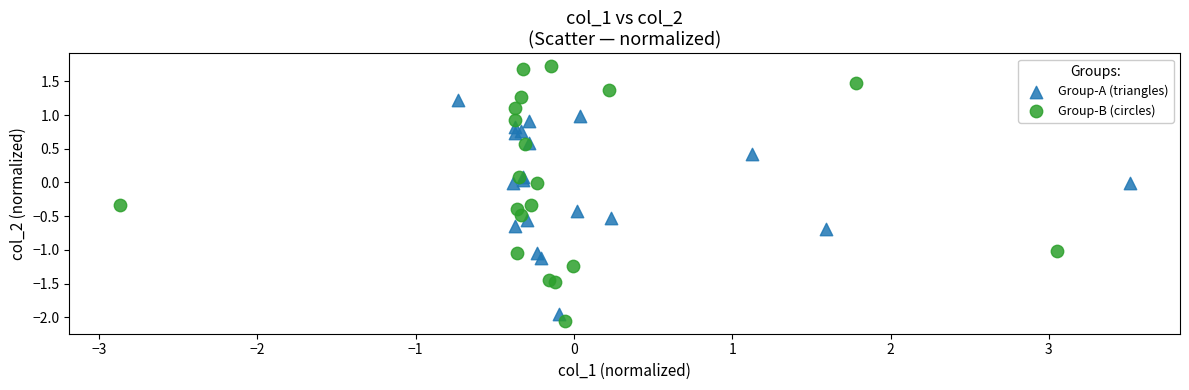

Which series has the largest Y range (max minus min)?

Group-B (circles)